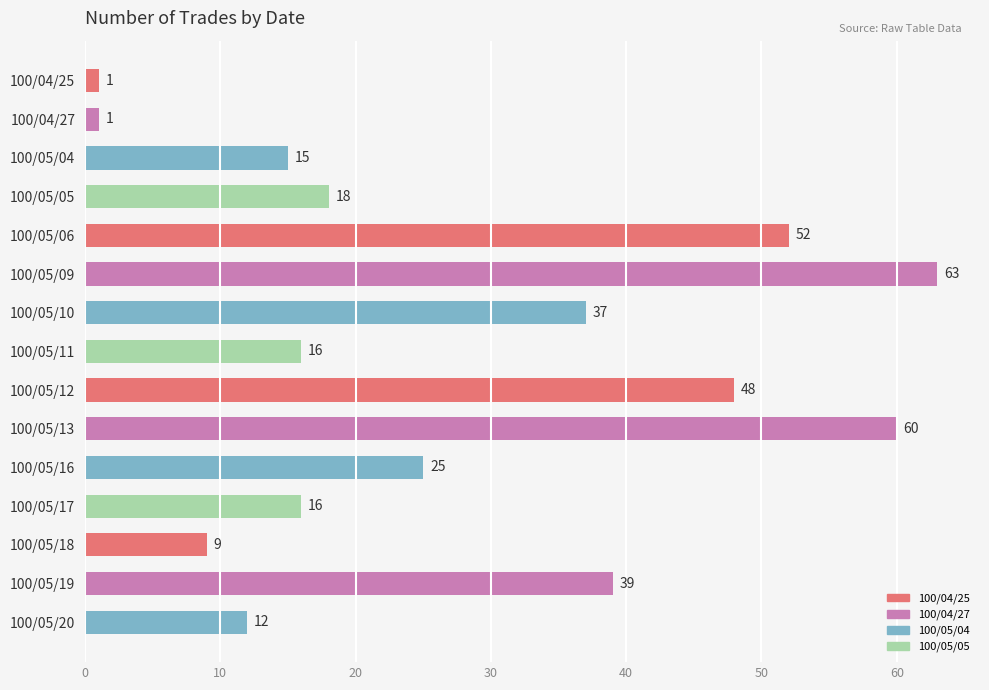

How many data points are less than 18?

7